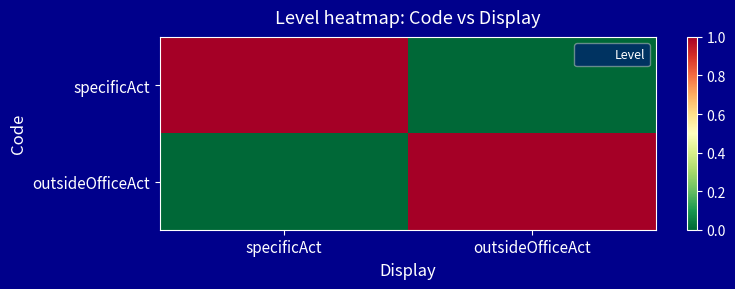

What is the total value across all series at specificAct?

1